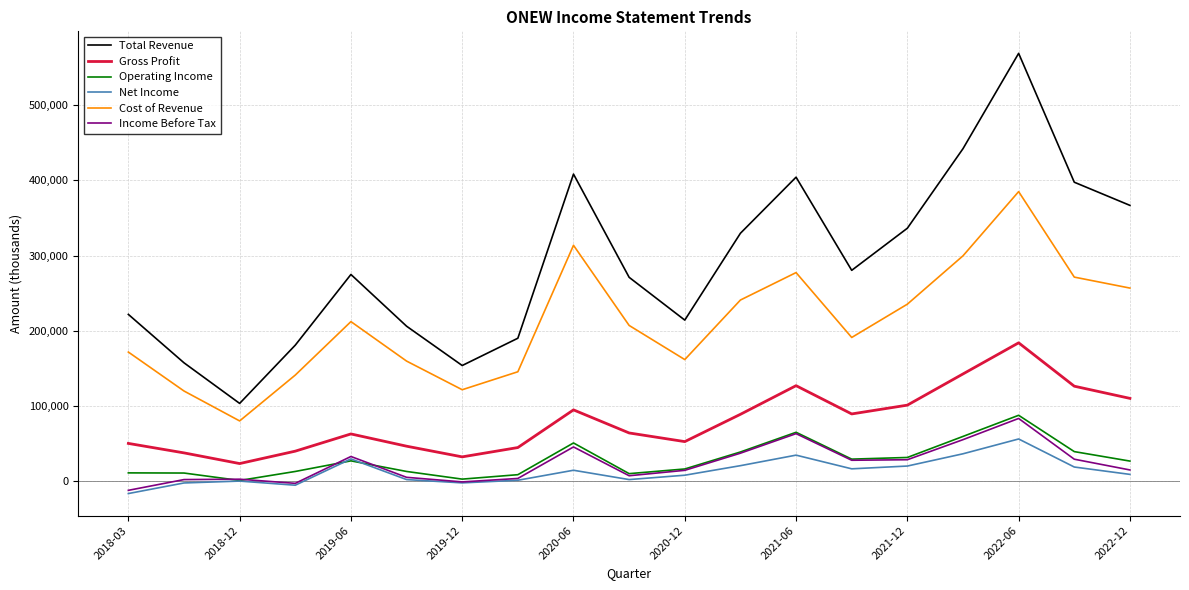

Which series has the widest spread of values?

Total Revenue